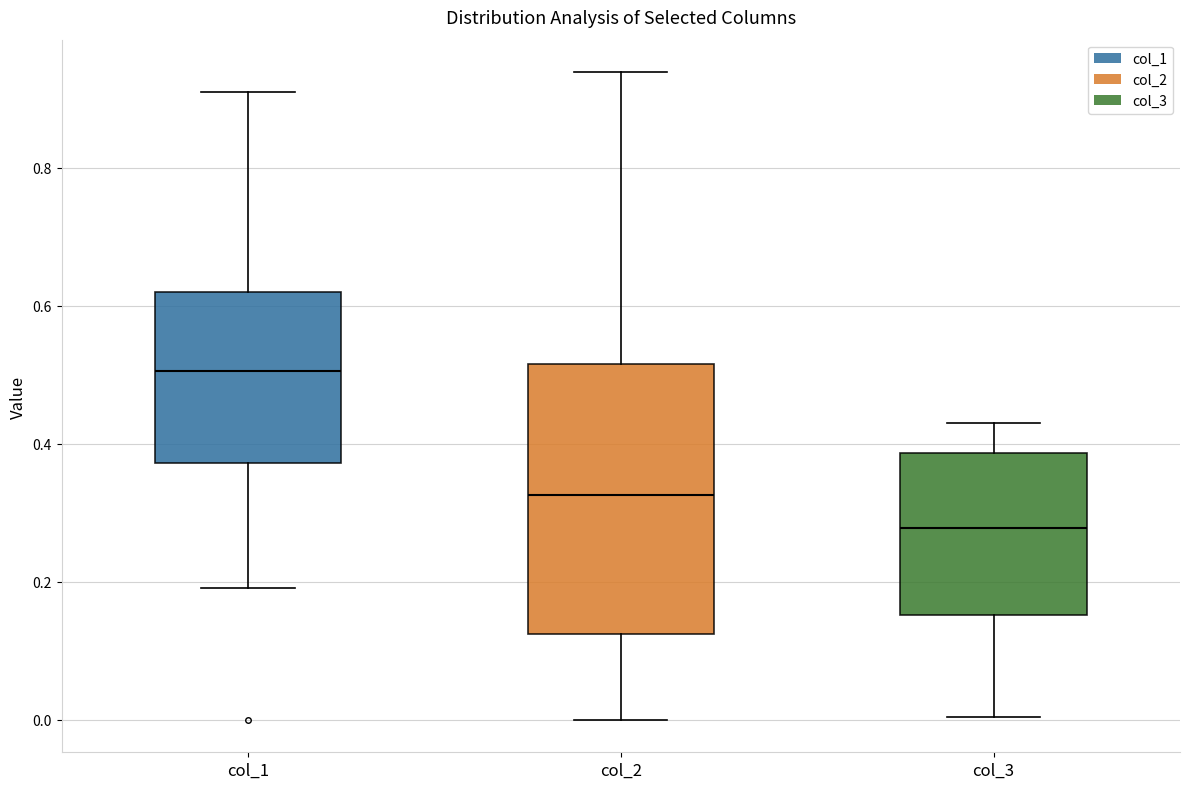

Where is the lower edge of the box for col_2 on the y-axis? The values are not printed on the chart, so give them approximately, as read against the axis.

0.12